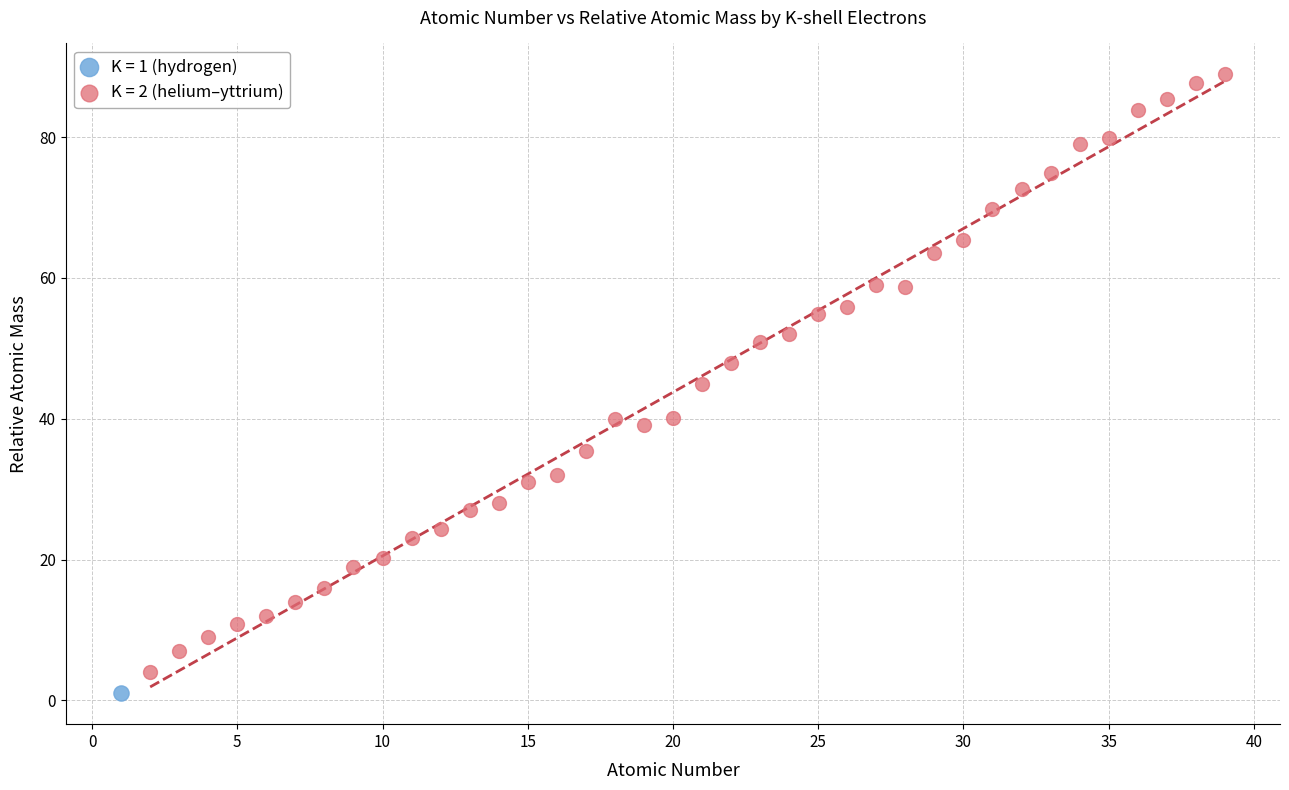

What are all the series names shown in the legend?

K = 1 (hydrogen), K = 2 (helium–yttrium)